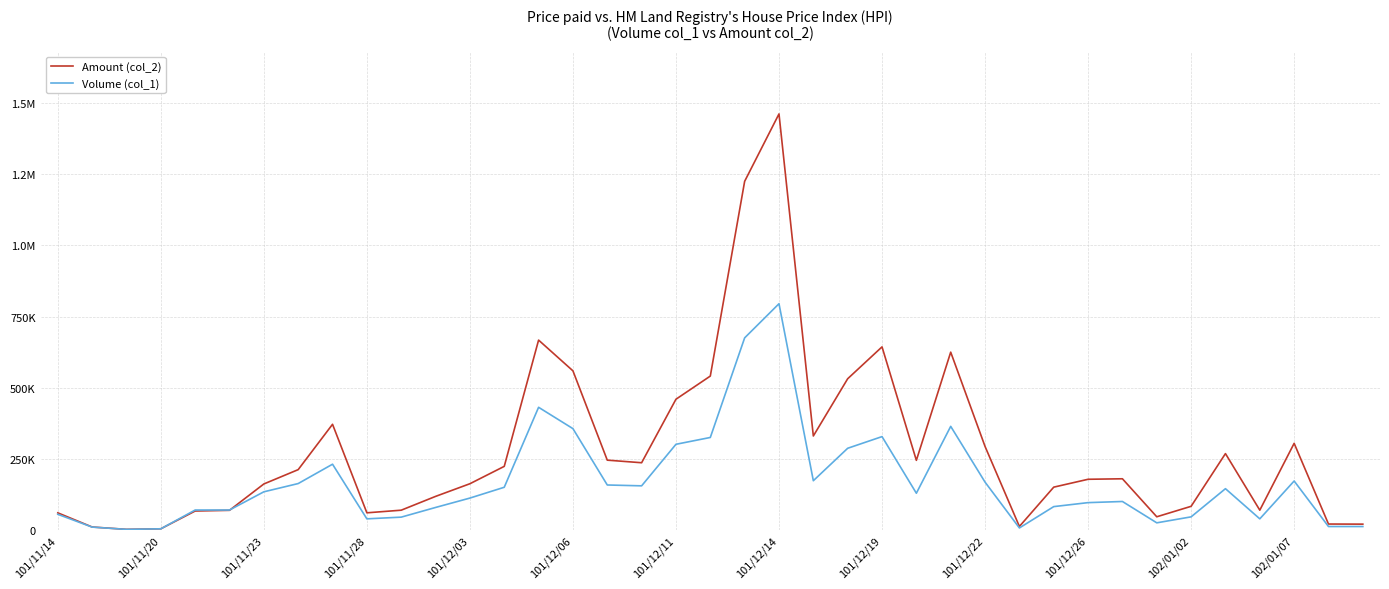

What are all the series names shown in the legend?

Amount (col_2), Volume (col_1)